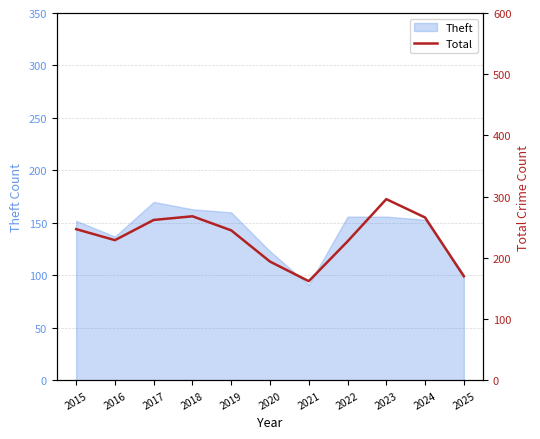

At which category does the data reach its first local peak?

2018